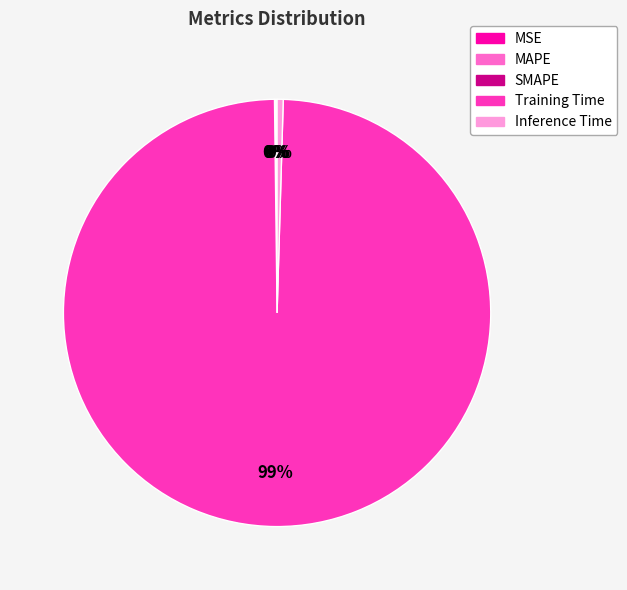

Which slice is the largest?

Training Time